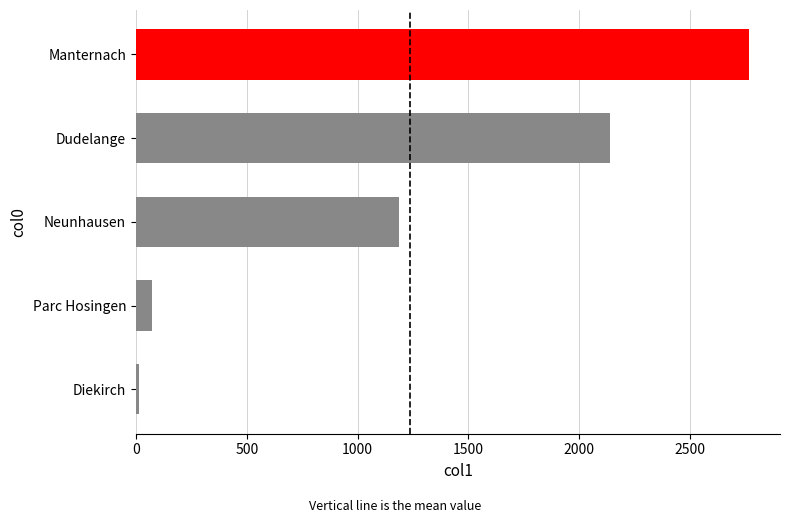

Does the chart contain stacked bars?

No